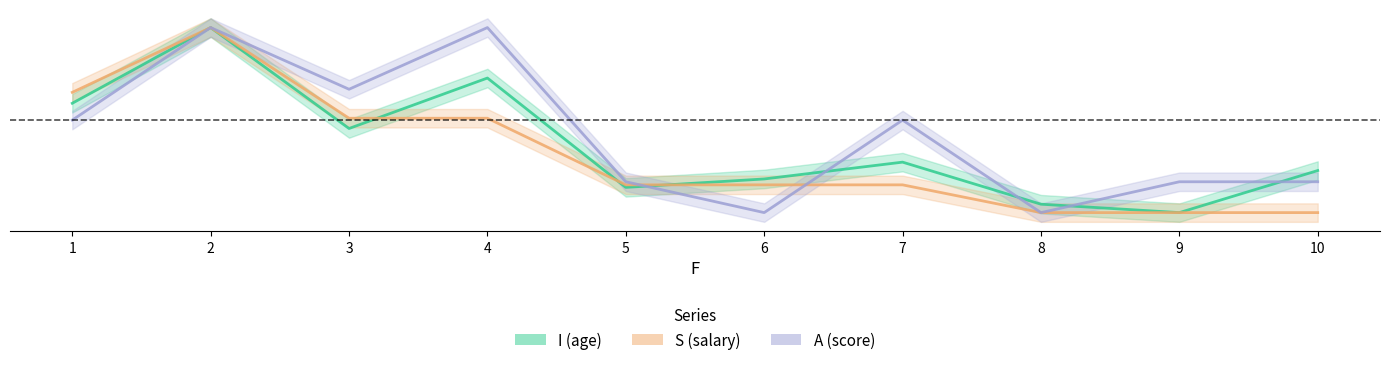

Reading left to right, what are all the values shown in this chart?

I (age): 1=0.6	2=1.0	3=0.5	4=0.7	5=0.1	6=0.2	7=0.3	8=0.0	9=0.0	10=0.2
S (salary): 1=0.7	2=1.0	3=0.5	4=0.5	5=0.1	6=0.1	7=0.1	8=0.0	9=0.0	10=0.0
A (score): 1=0.5	2=1.0	3=0.7	4=1.0	5=0.2	6=0.0	7=0.5	8=0.0	9=0.2	10=0.2